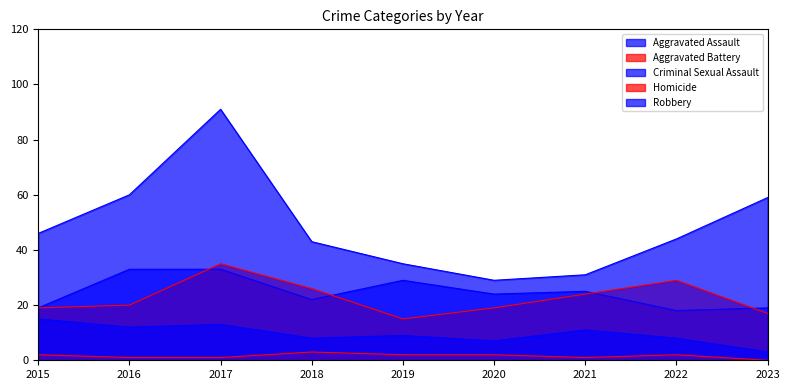

What is the average value of the Aggravated Assault series?

25